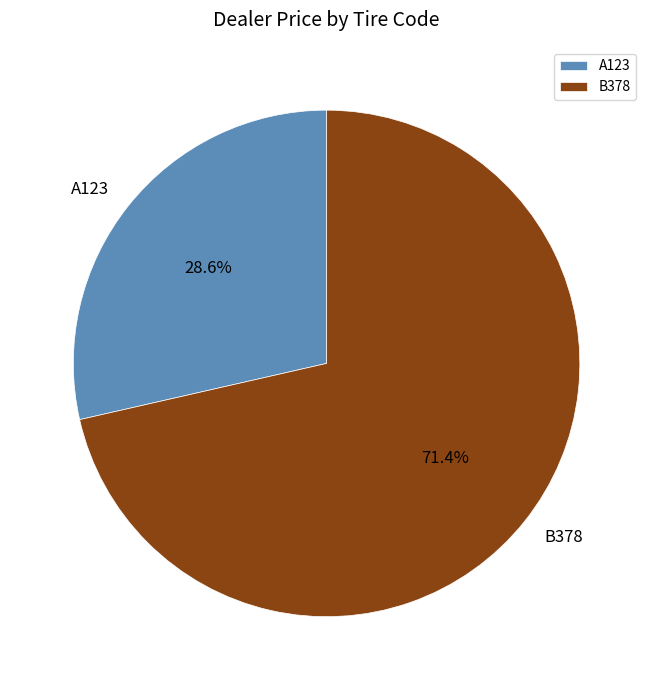

How many segments does this pie chart have?

2